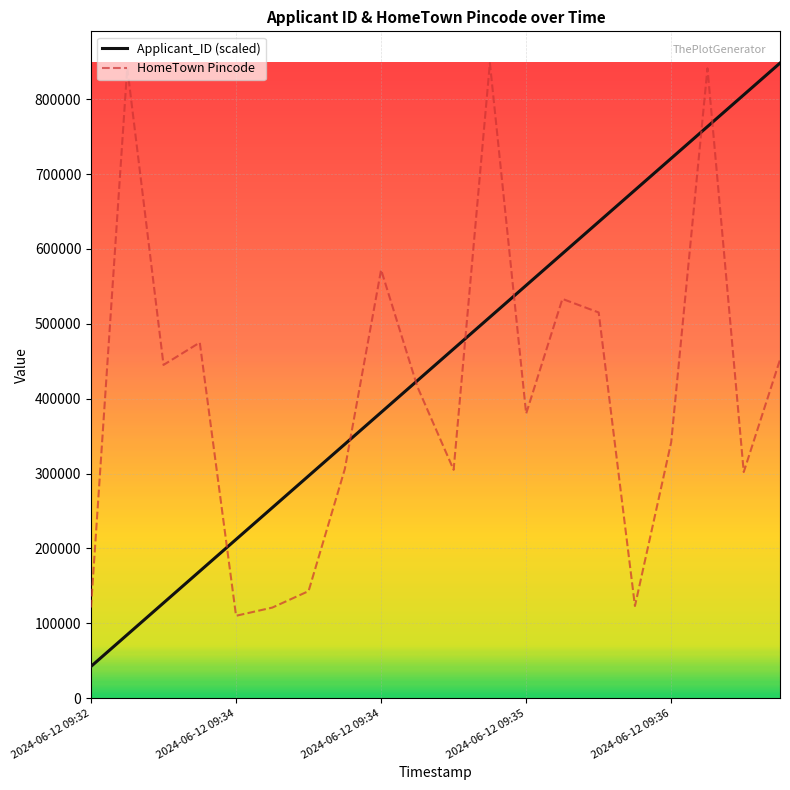

Rank the series by their average value, from highest to lowest.

Applicant_ID (scaled), HomeTown Pincode